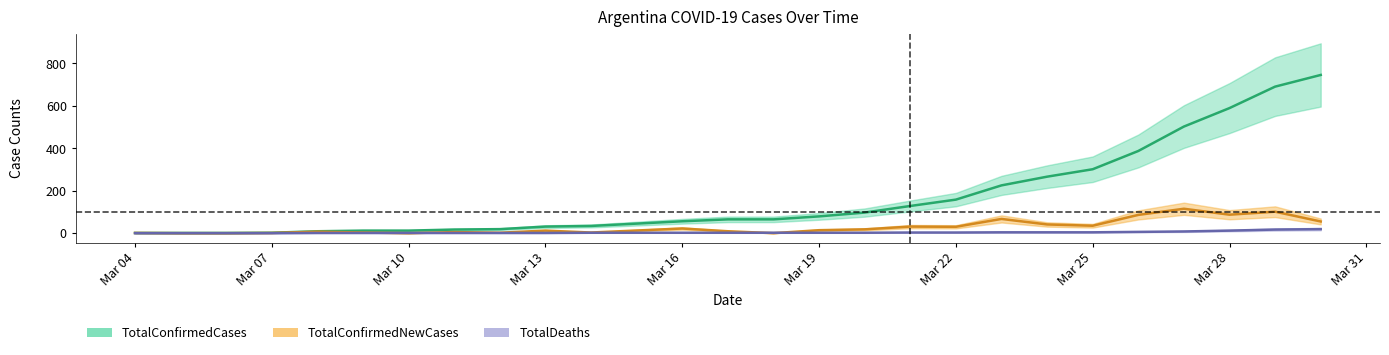

List the series in order of their peak value, lowest first.

TotalDeaths, TotalConfirmedNewCases, TotalConfirmedCases